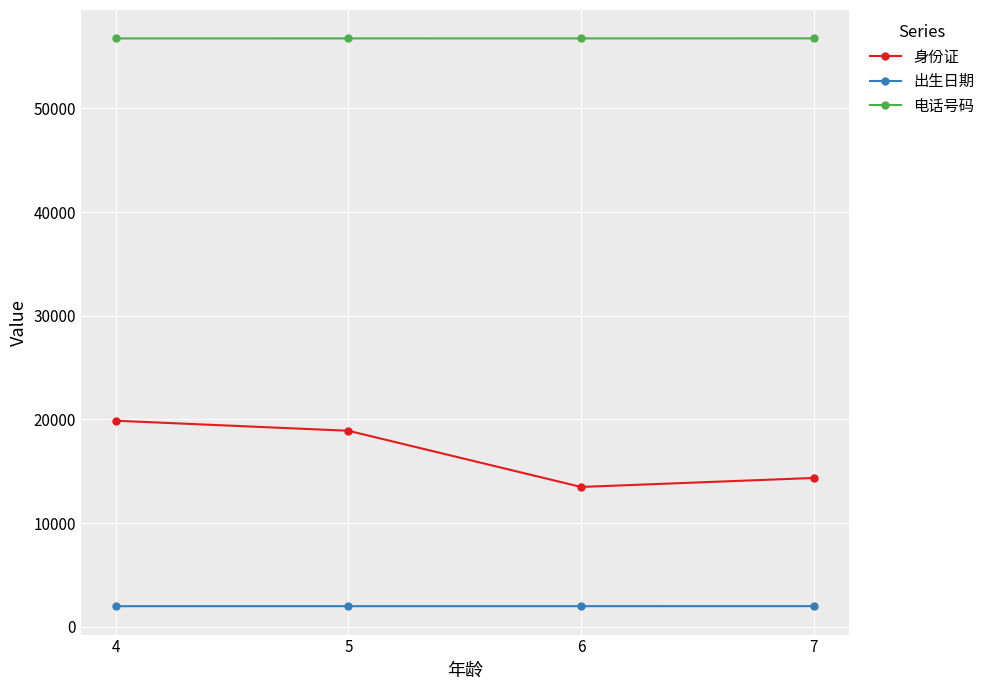

True or false: 身份证 has a value of 5576 at 5.

False